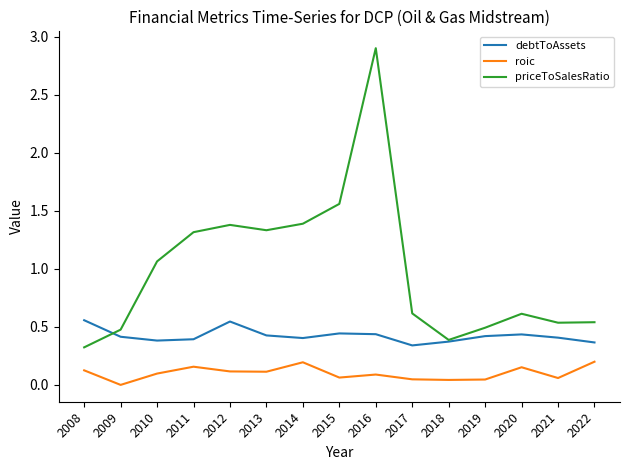

How many values in the roic series are below 0?

1